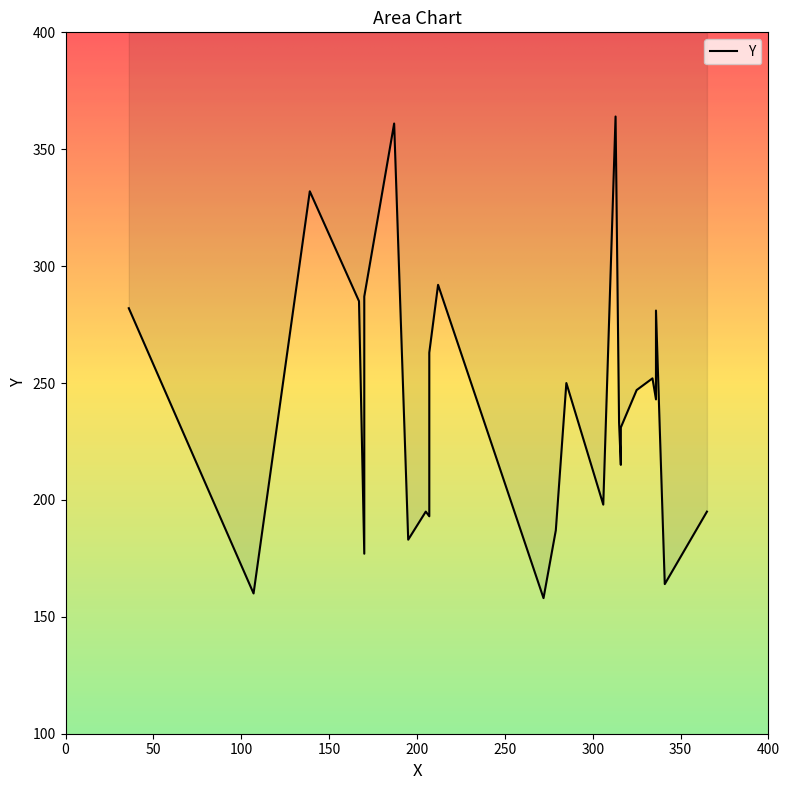

Approximately how many times larger is the value at 170 compared to 313?

0.5